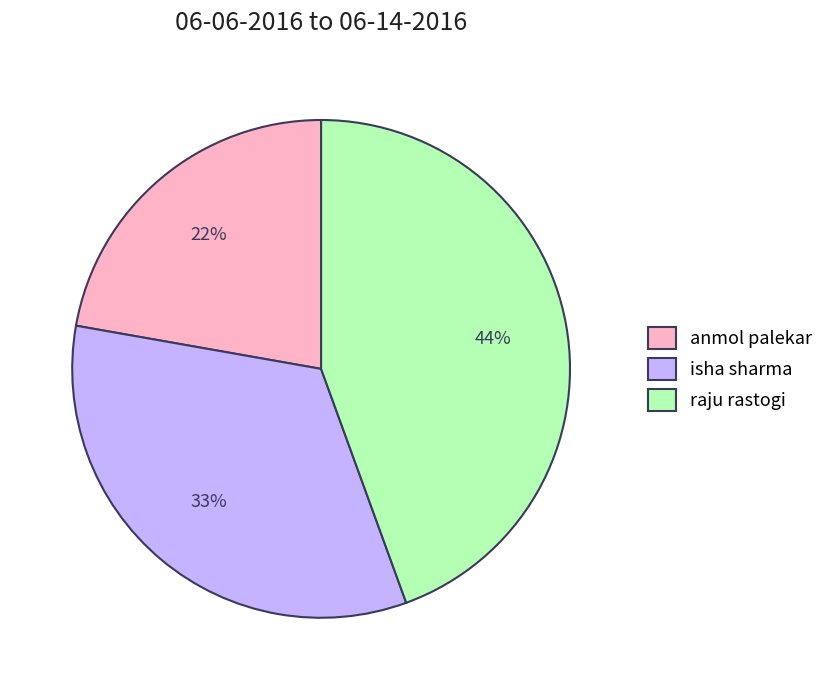

How many segments does this pie chart have?

3